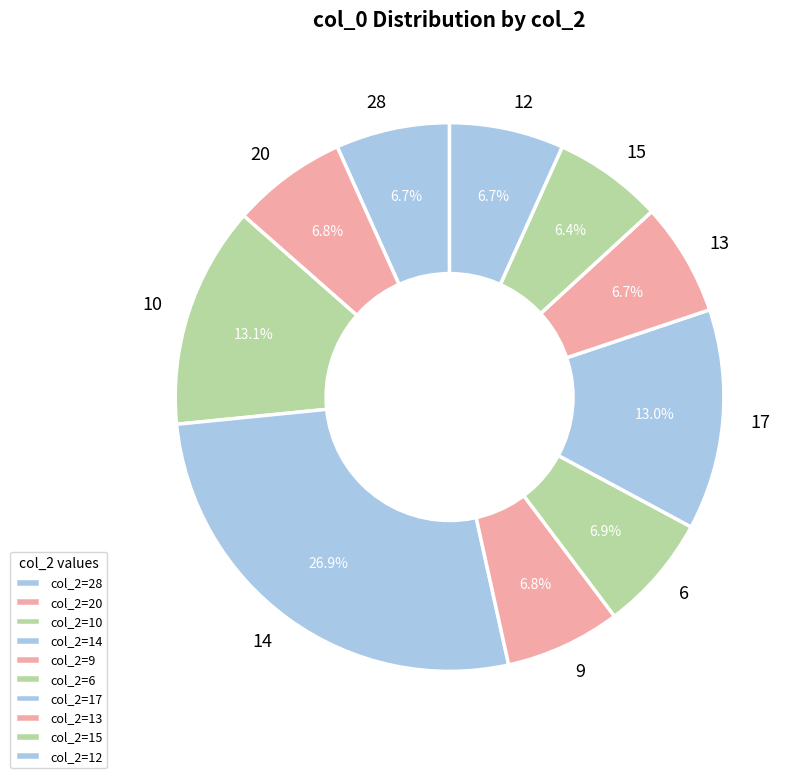

Is 17 the majority of the pie?

No